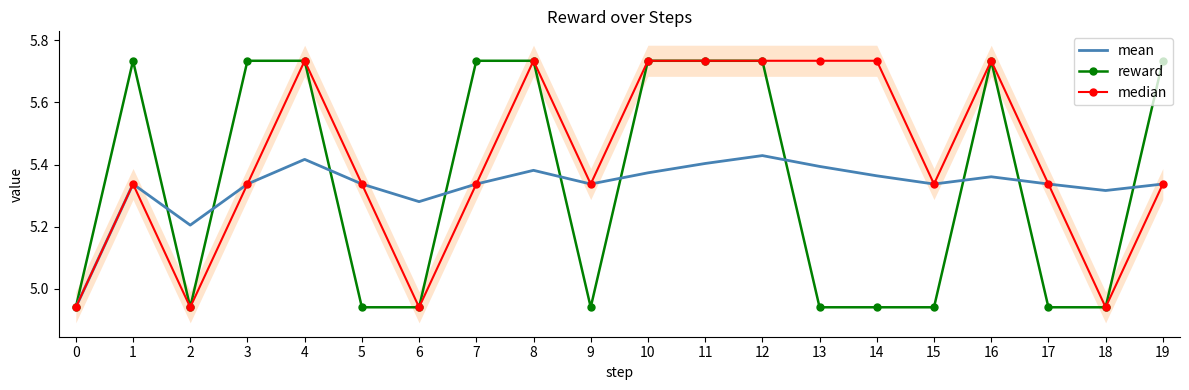

Is this an area chart (filled region under the line)?

No